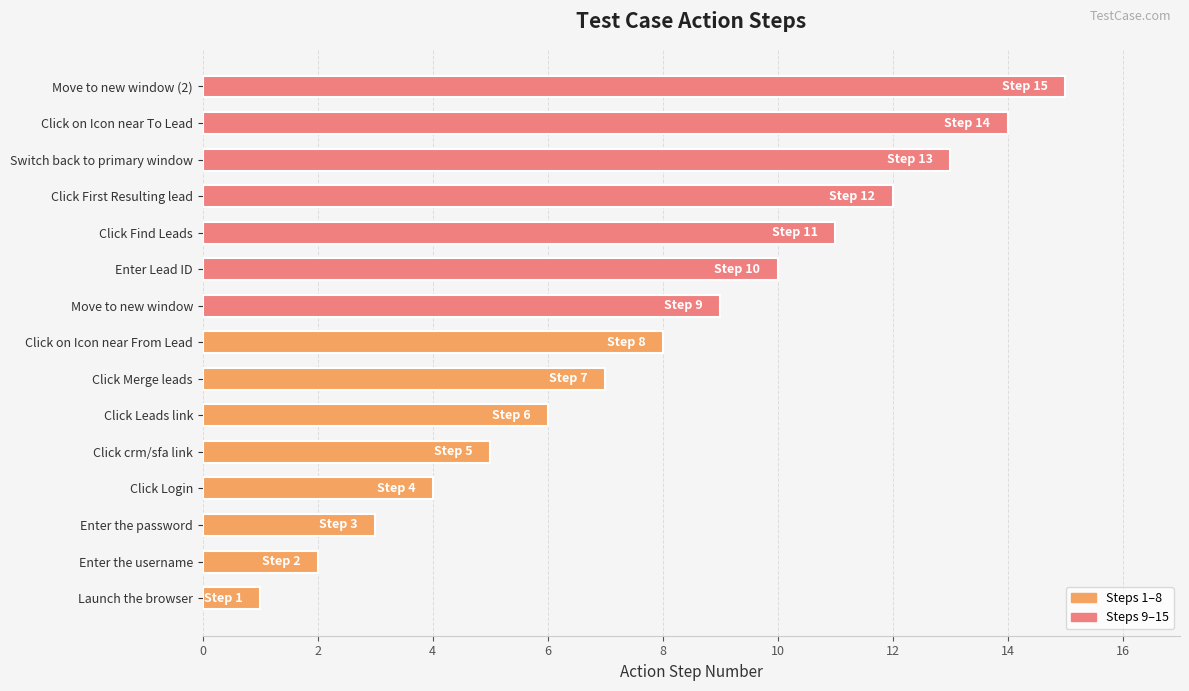

At which label is the value closest to 8?

Click on Icon near From Lead